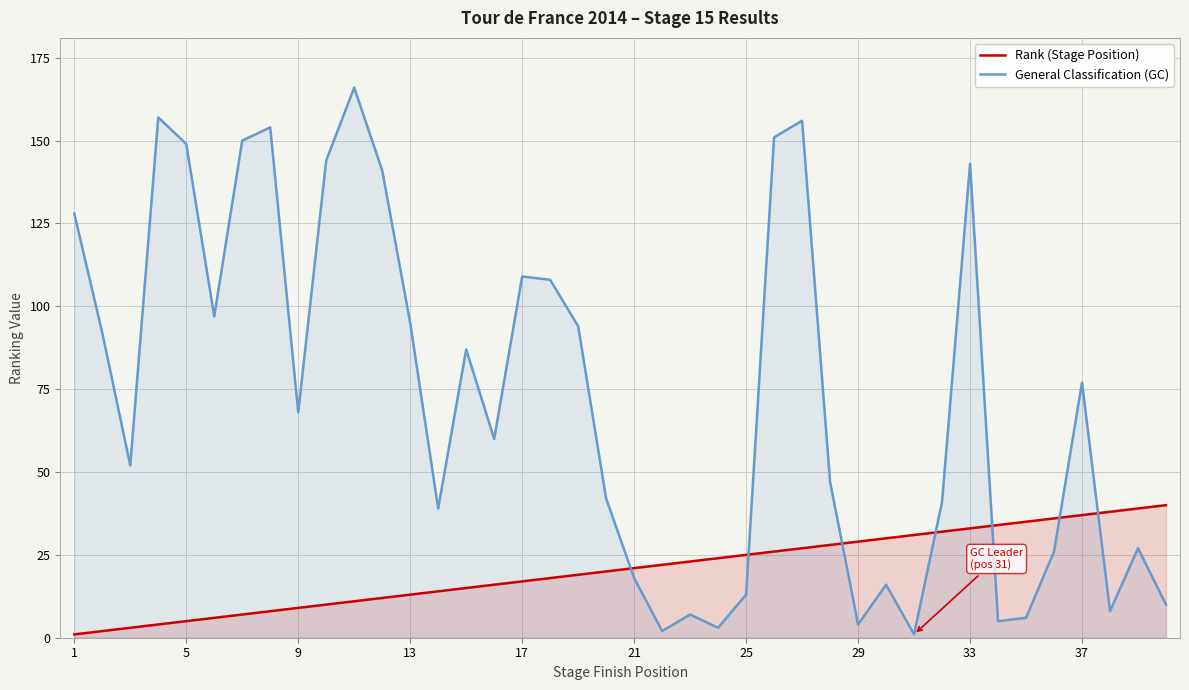

Count the number of categories in the chart.

40